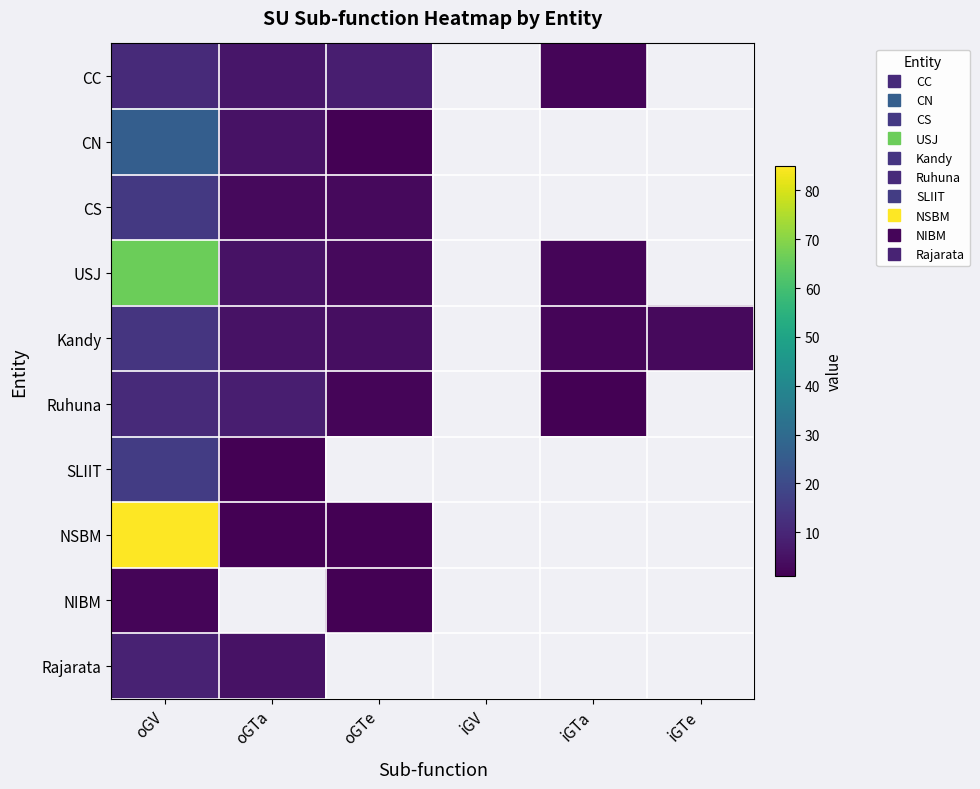

What is the difference between the highest and lowest values at oGTe?

8